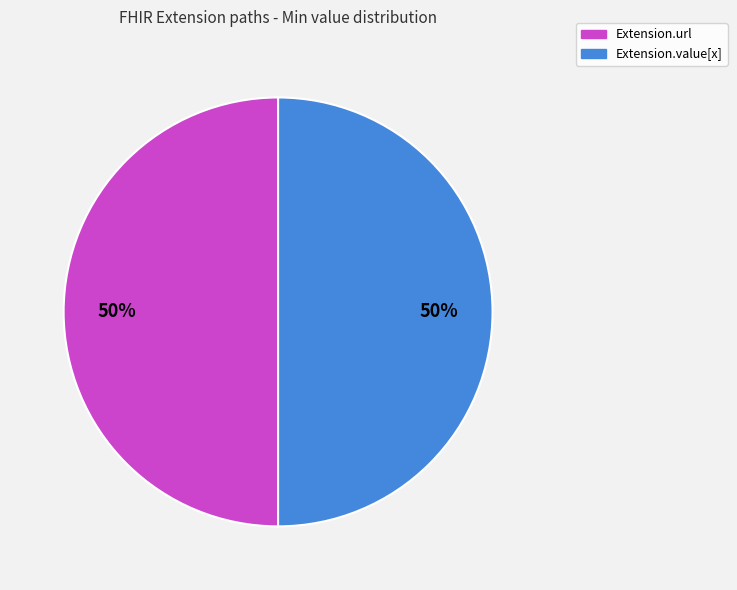

Count the number of slices in the pie.

2